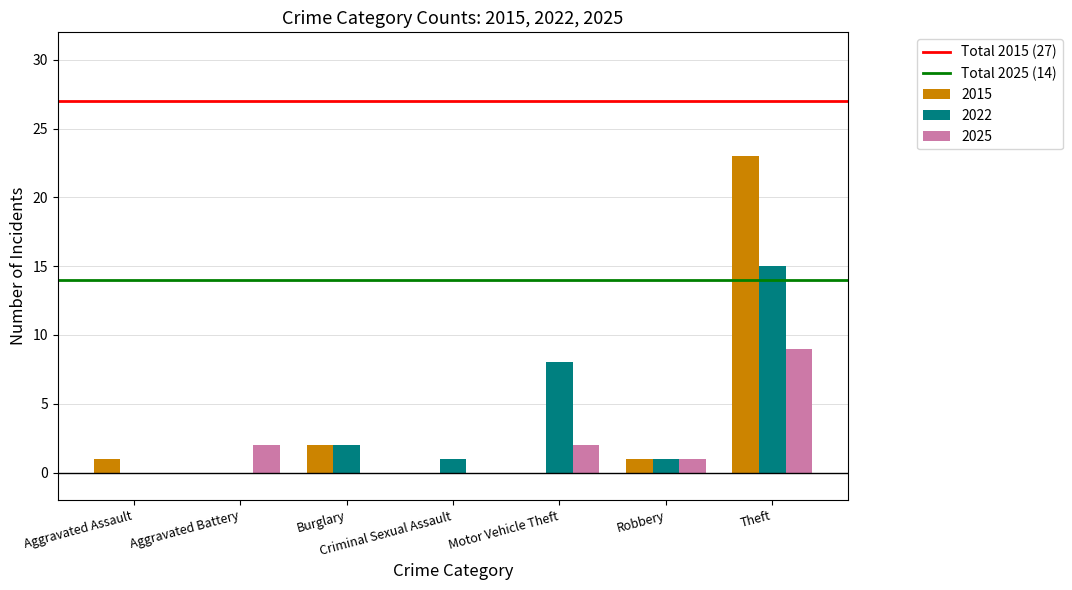

At which category is the sum across all series the highest?

Theft